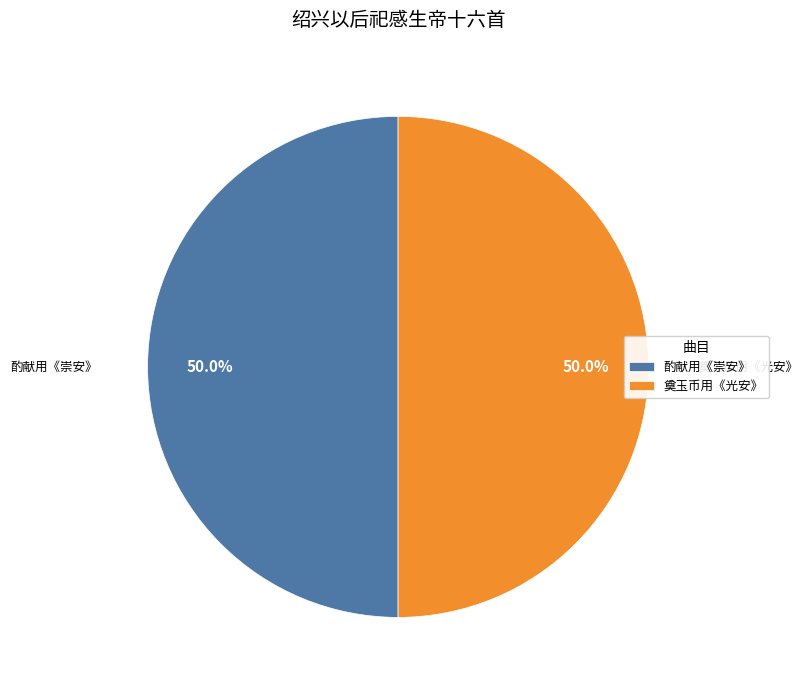

What percentage is NOT represented by 酌献用《崇安》?

50.0%